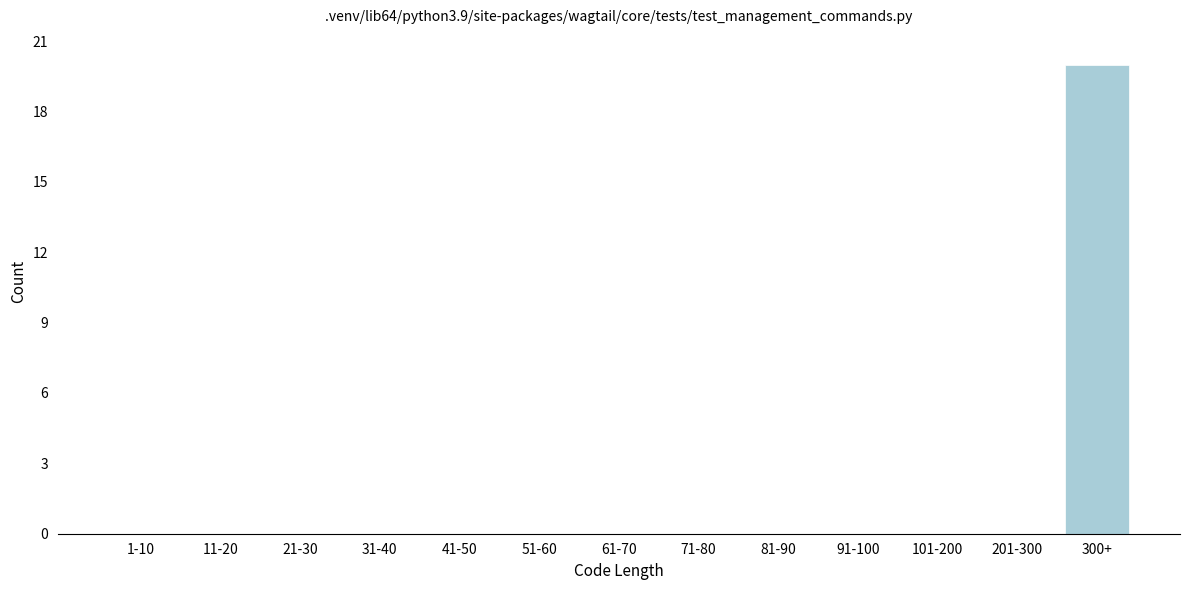

Reading left to right, extract all data points from this chart.

1-10=0	11-20=0	21-30=0	31-40=0	41-50=0	51-60=0	61-70=0	71-80=0	81-90=0	91-100=0	101-200=0	201-300=0	300+=20